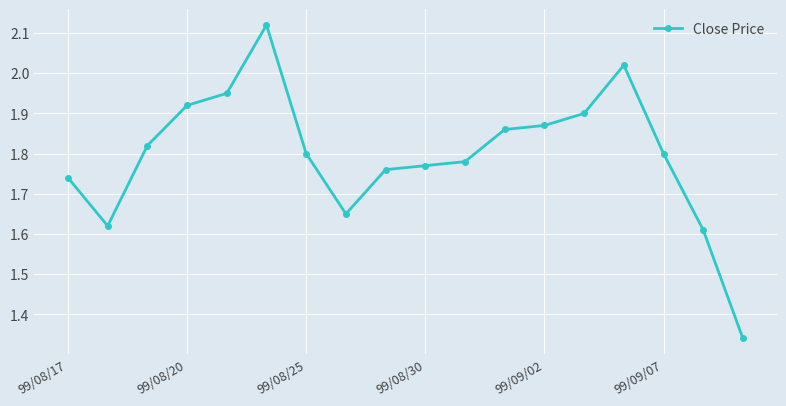

True or false: there are more than 0 points higher than both neighbors.

True